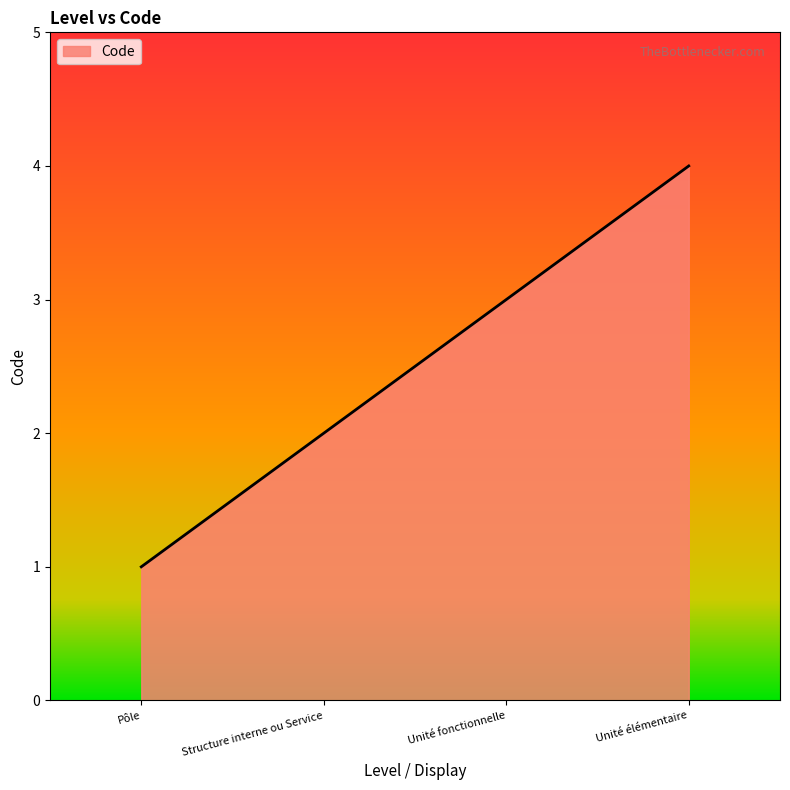

Rank the categories by value from highest to lowest.

Unité élémentaire, Unité fonctionnelle, Structure interne ou Service, Pôle